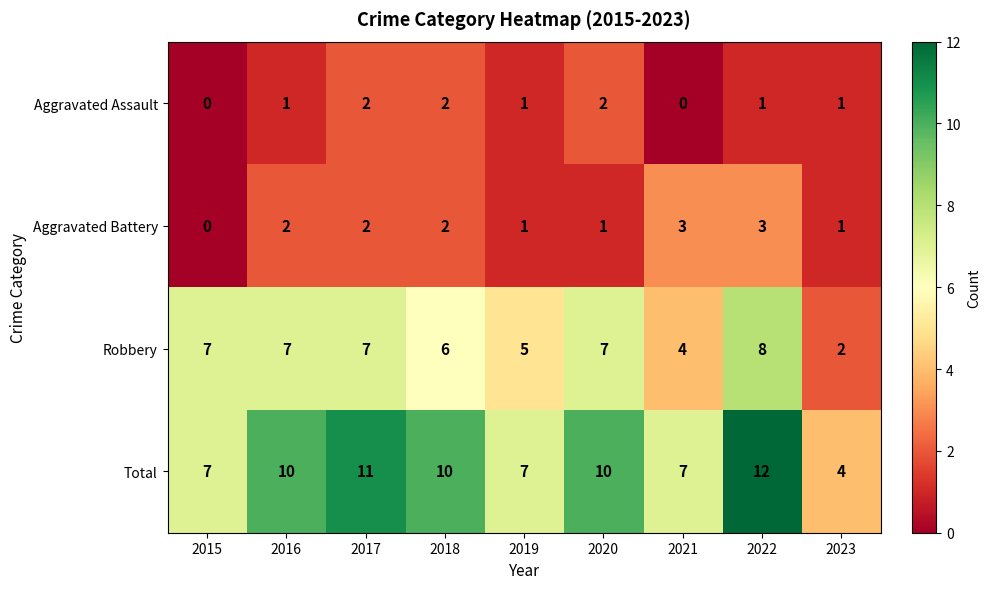

What is the spread (max minus min) of values at 2015?

7